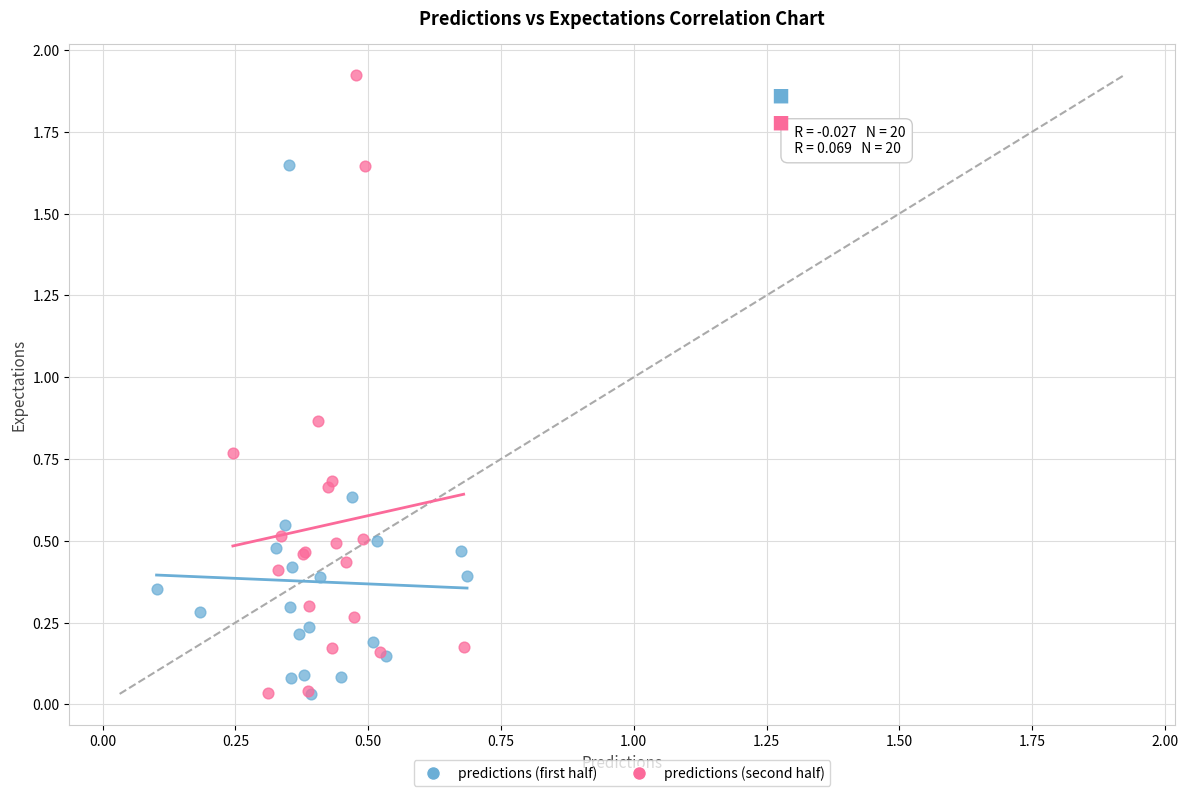

Which series reaches the maximum Y coordinate?

predictions (second half)